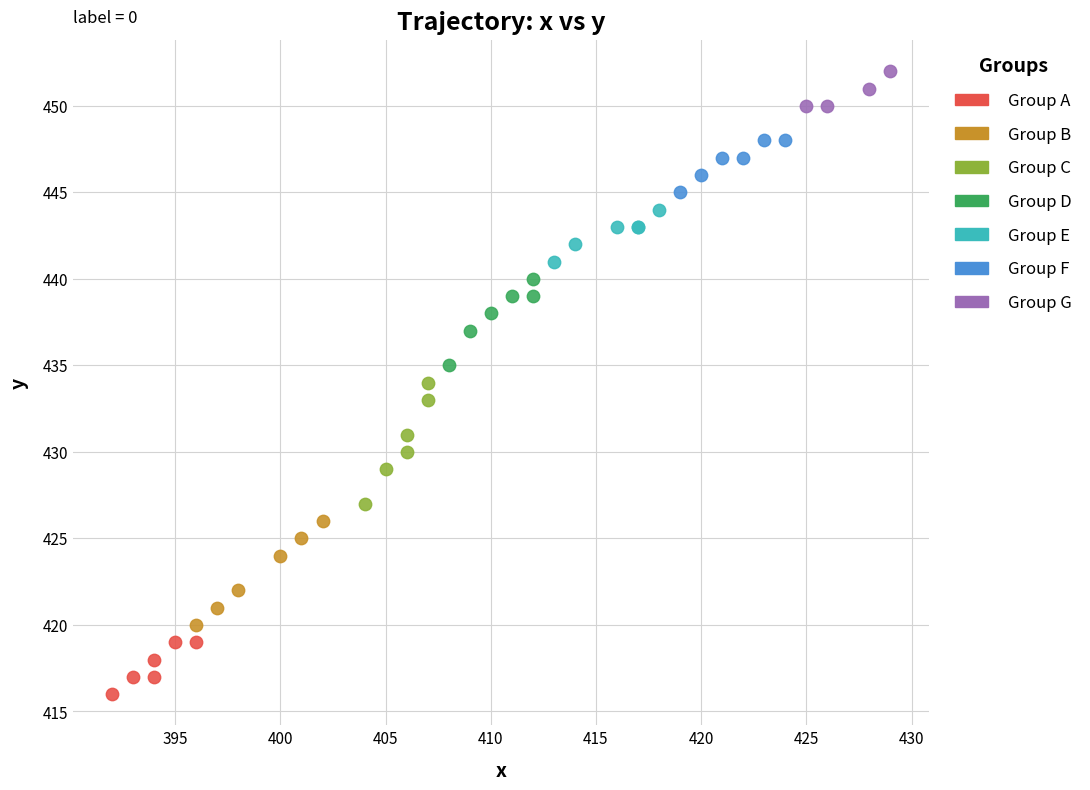

Which series has the largest Y range (max minus min)?

Group C